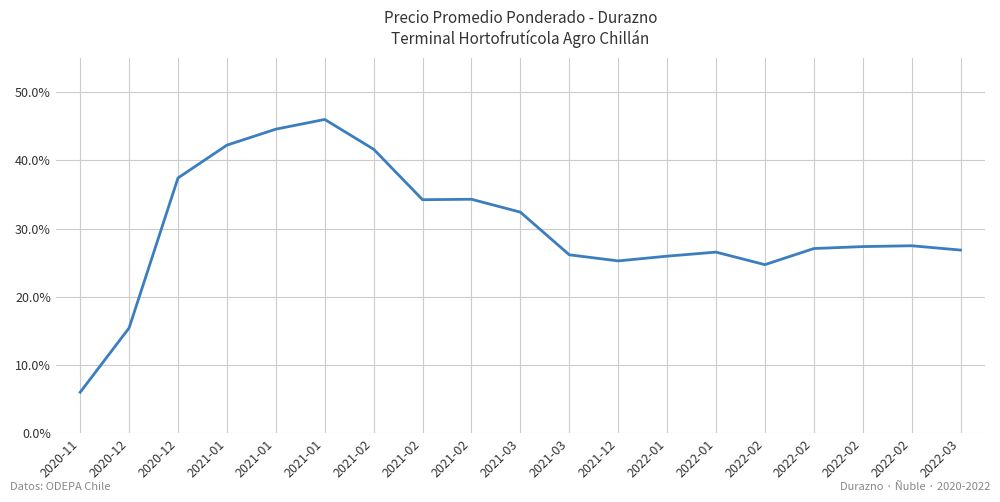

How many interior local valleys (lower than both neighbors) does the data have?

3